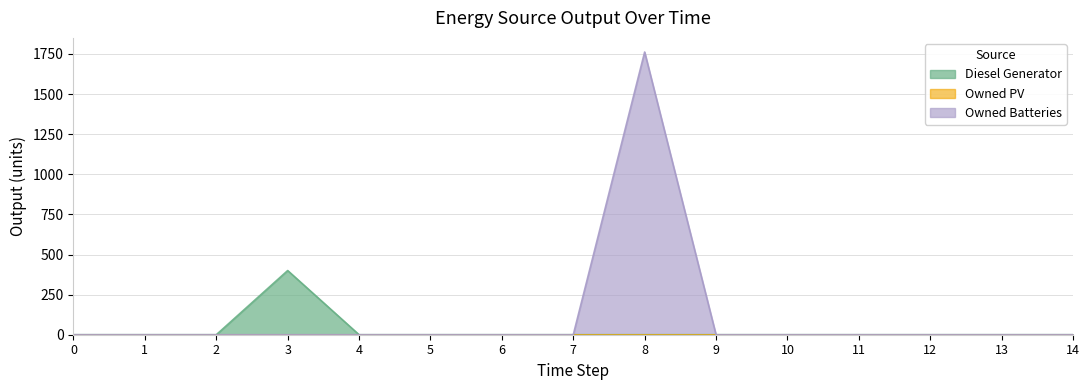

True or false: Owned Batteries and Diesel Generator cross at least once.

False